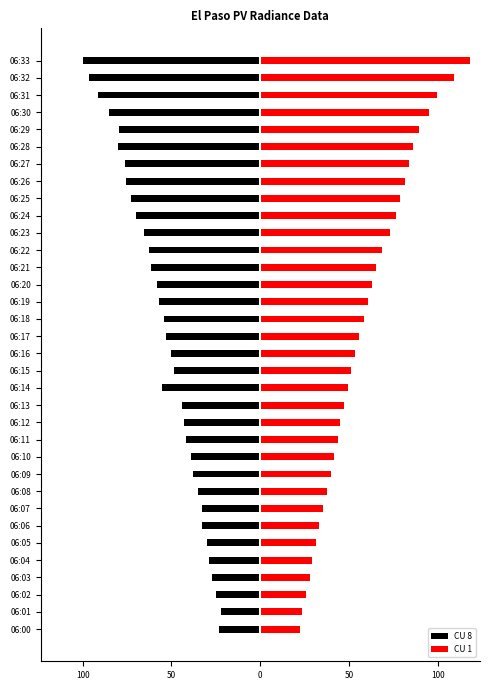

What is the label of the 26th bar from the right?

8